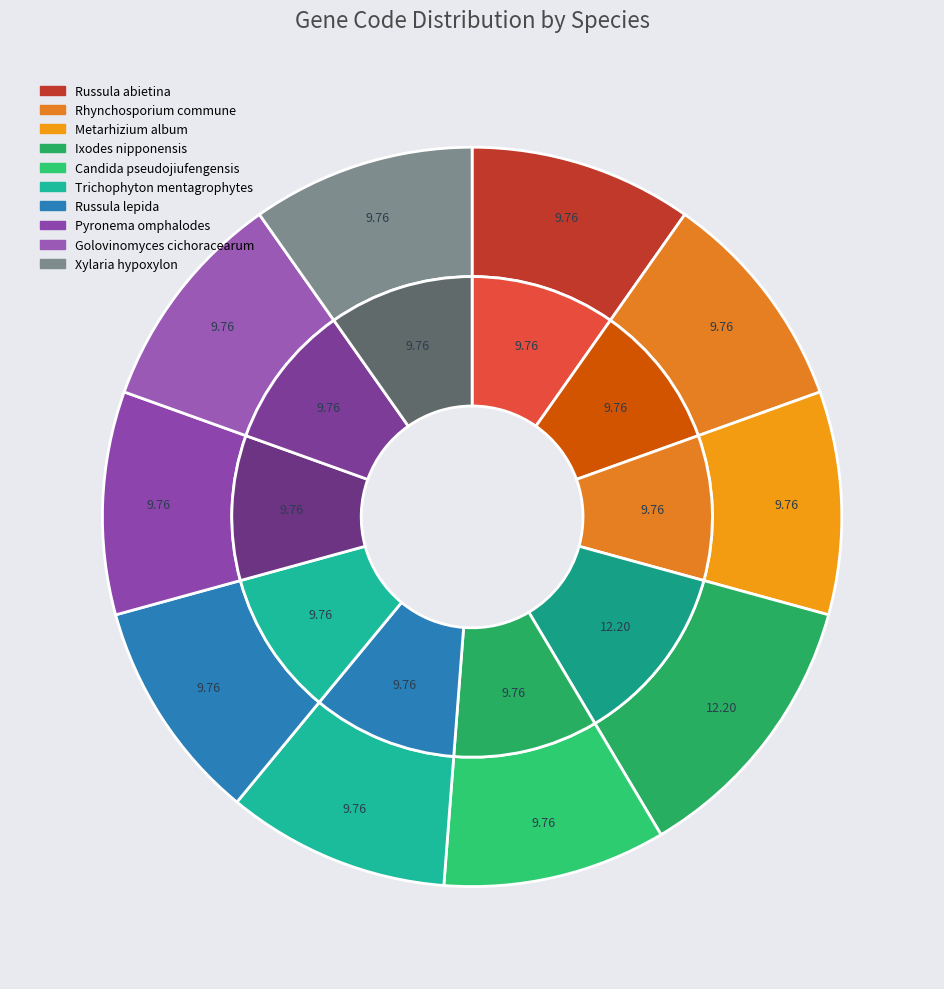

What percentage is the Ixodes nipponensis slice, to the nearest percent?

12%